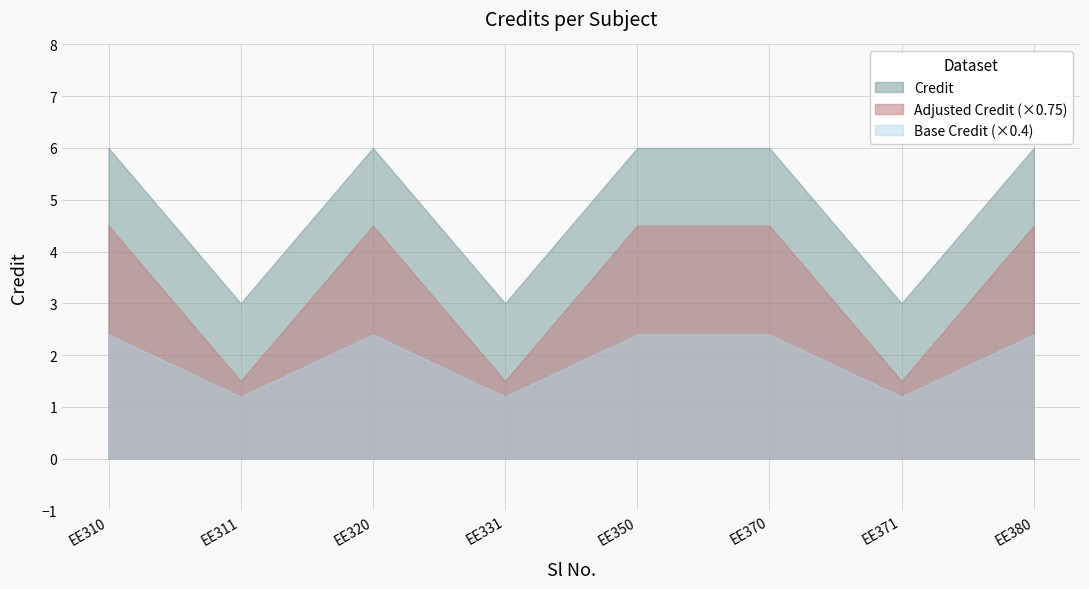

Rank the series by their maximum value, from lowest to highest.

Base Credit (×0.4), Adjusted Credit (×0.75), Credit